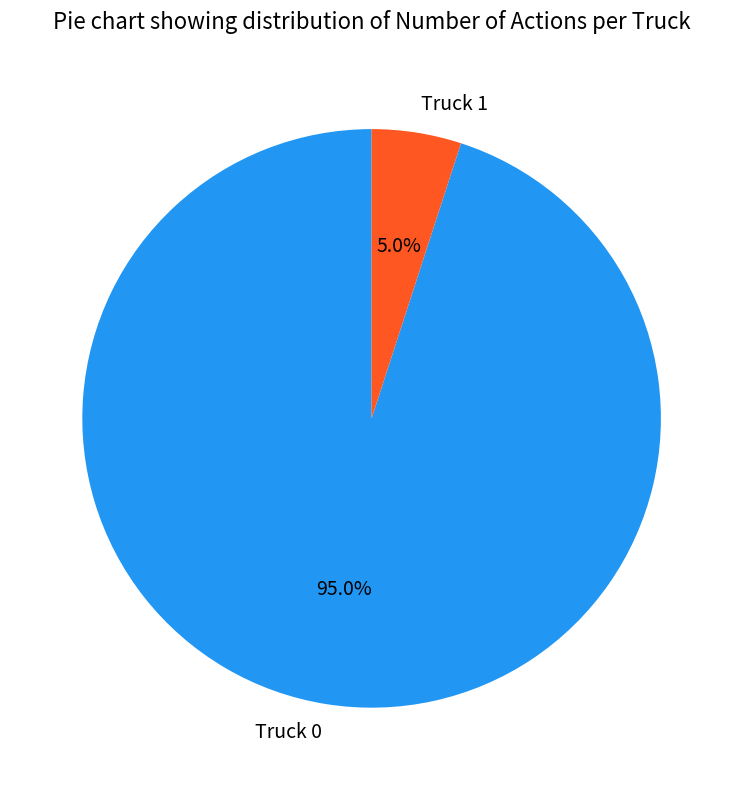

Which has a higher value, Truck 0 or Truck 1?

Truck 0